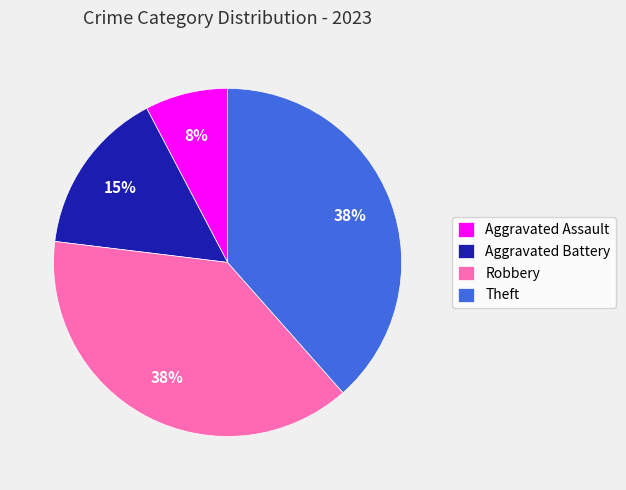

How many segments does this pie chart have?

4